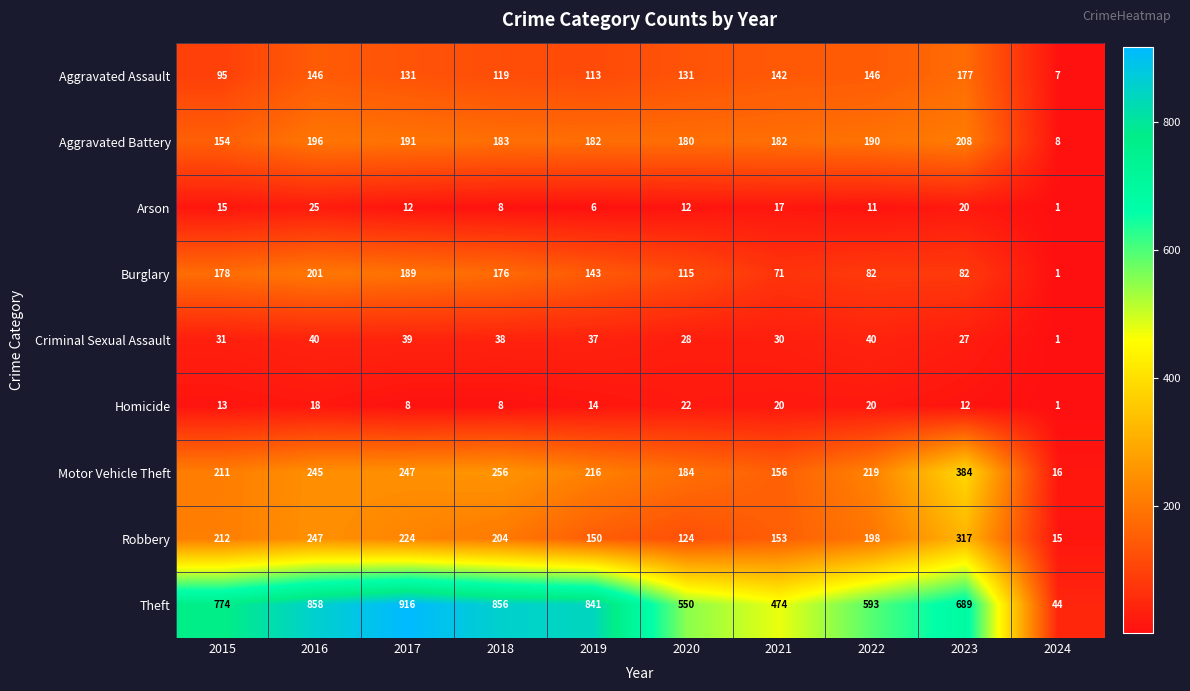

Rank the series by their maximum value, from lowest to highest.

Homicide, Arson, Criminal Sexual Assault, Aggravated Assault, Burglary, Aggravated Battery, Robbery, Motor Vehicle Theft, Theft